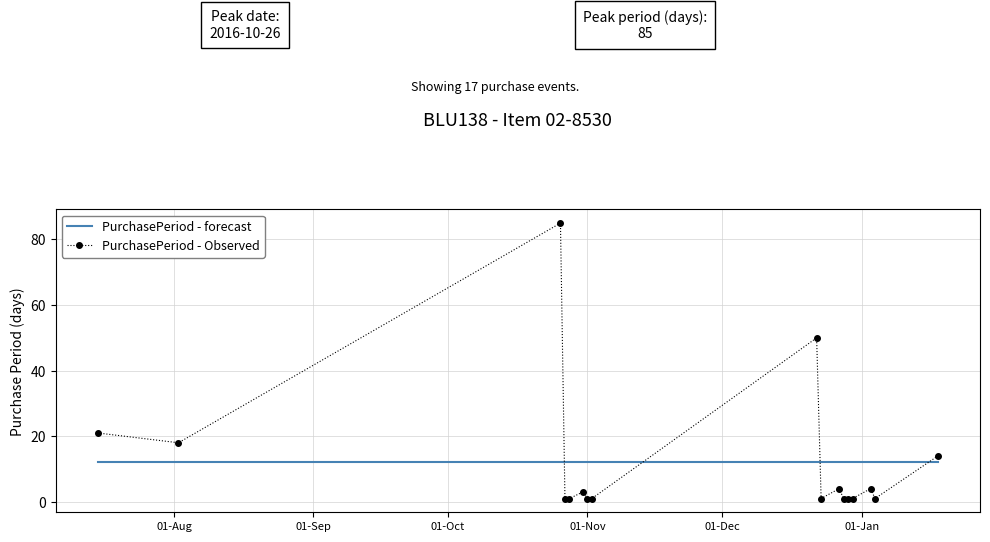

Which series has the largest range (max minus min)?

PurchasePeriod - Observed